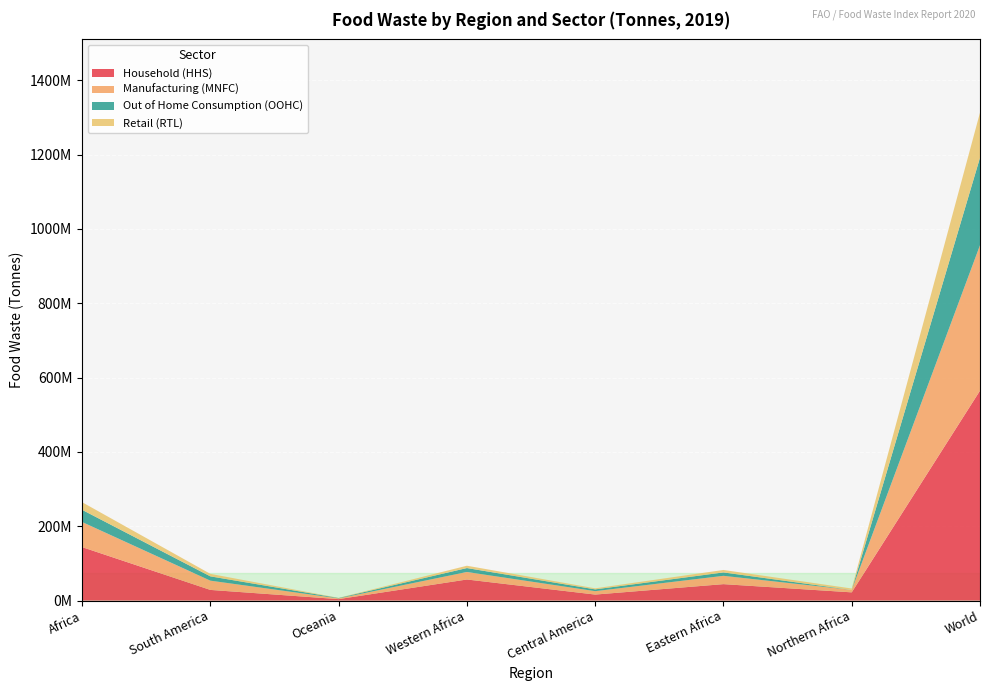

Reading left to right, what are all the values shown in this chart?

Household (HHS): Africa=143906027.4	South America=28704717.0	Oceania=3935002.8	Western Africa=56738923.6	Central America=16183675.4	Eastern Africa=44252249.2	Northern Africa=22140308.8	World=564738838.0
Manufacturing (MNFC): Africa=67504073.2	South America=24925843.4	Oceania=1975374.5	Western Africa=20225607.4	Central America=9193943.2	Eastern Africa=22366196.7	Northern Africa=6523265.6	World=391322675.0
Out of Home Consumption (OOHC): Africa=32773414.6	South America=11530802.4	Oceania=999481.5	Western Africa=10586424.3	Central America=4800038.4	Eastern Africa=9147488.0	Northern Africa=0.0	World=235503578.0
Retail (RTL): Africa=20532785.3	South America=6732779.8	Oceania=443646.9	Western Africa=6231822.6	Central America=2815185.9	Eastern Africa=6625107.2	Northern Africa=3839996.6	World=121270234.0